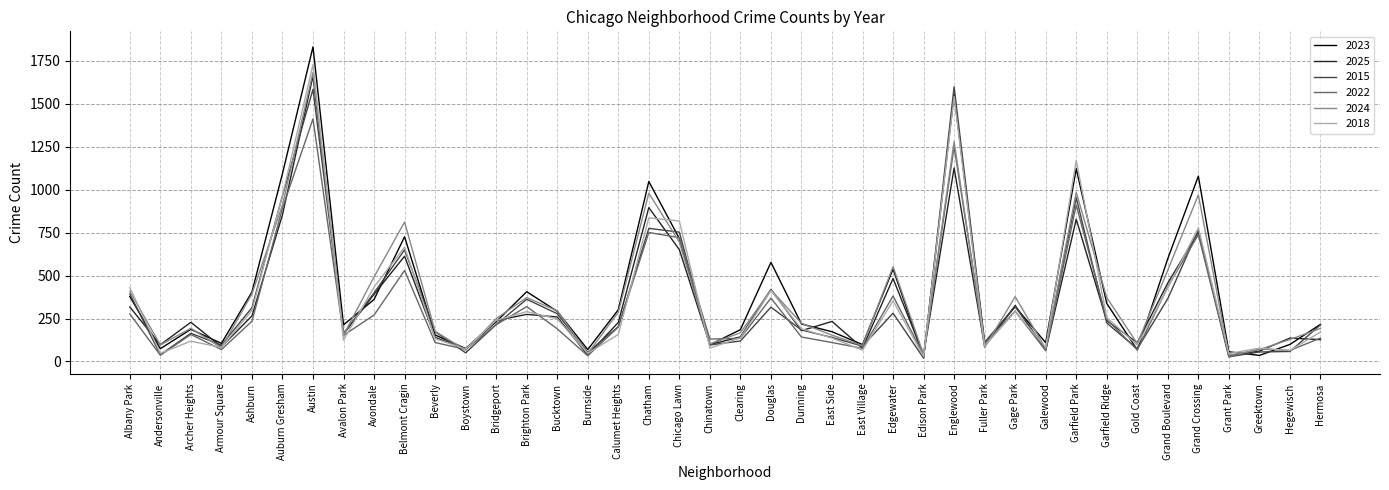

Is the value of 2024 at Chicago Lawn greater than the value of 2022 at Chicago Lawn?

No